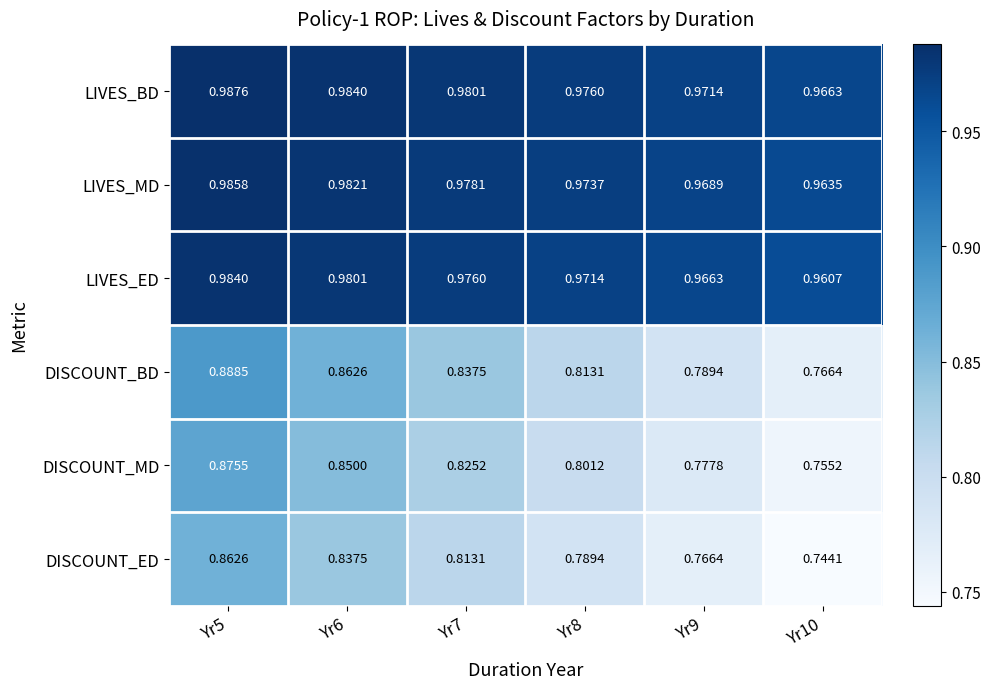

Which series has the largest total across all categories?

LIVES_BD